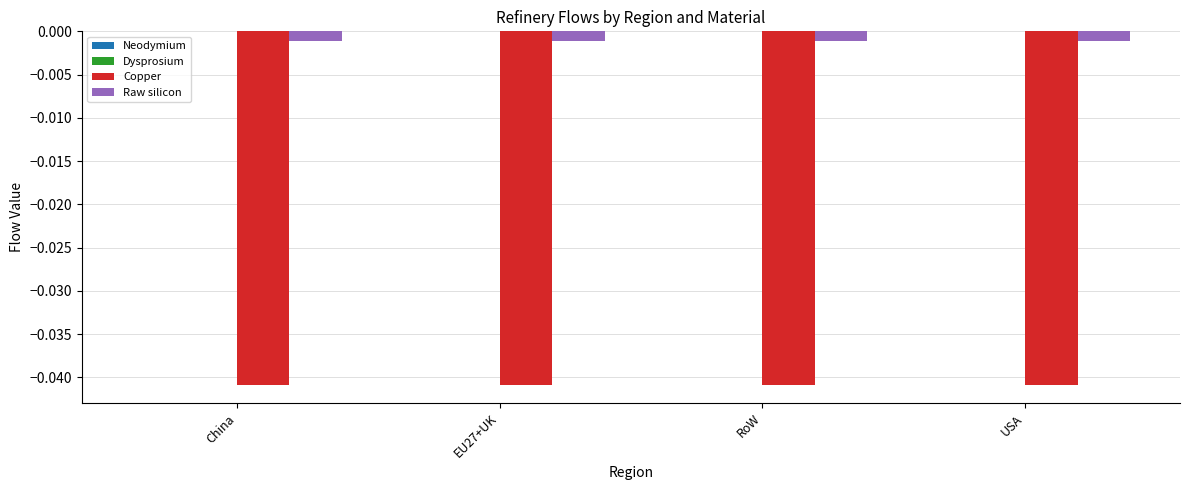

The Copper series shows -0.1 at RoW. True or false?

False